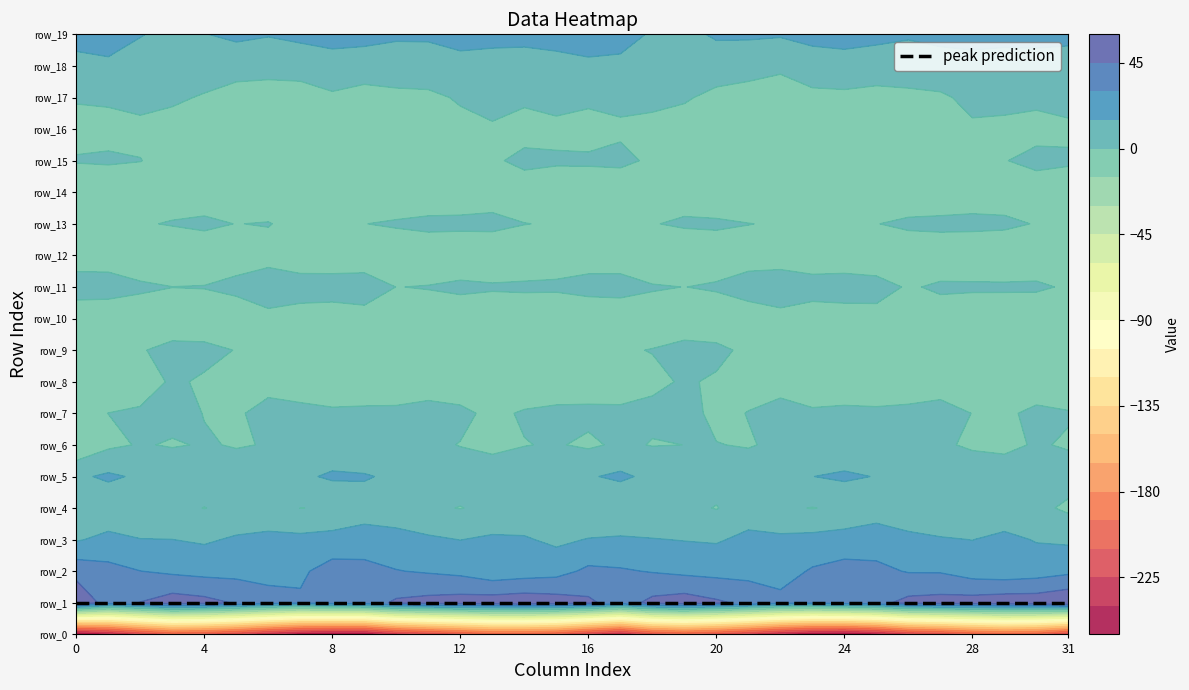

Reading left to right, transcribe all the data shown in this chart.

row_0: -252.9	-240.3	-221.3	-206.1	-209.8	-219.2	-233.4	-244.9	-249.7	-249.1	-228.8	-218.9	-210.2	-200.5	-201.1	-206.7	-222.8	-236.2	-213.1	-206.0	-212.7	-224.4	-238.4	-247.9	-250.8	-242.4	-223.5	-216.5	-205.8	-199.6	-203.4	-221.6
row_1: 57.9	38.5	45.4	52.6	49.8	43.8	37.3	32.0	37.0	38.0	47.3	50.0	51.9	53.2	55.0	52.6	47.9	37.8	49.1	52.8	47.4	41.5	34.4	32.9	37.7	40.9	49.2	50.9	52.0	54.3	54.3	58.9
row_2: 39.7	34.5	30.2	27.4	25.5	25.4	24.0	27.6	35.9	34.4	30.5	28.6	26.3	20.2	22.6	24.8	33.1	31.6	29.2	26.6	25.4	25.0	23.8	31.6	35.5	33.4	29.1	28.8	22.9	21.0	23.1	26.7
row_3: 13.6	19.0	15.5	15.1	13.1	16.8	18.3	18.6	20.7	22.5	20.8	17.2	14.8	17.3	16.5	11.9	15.7	16.7	15.6	14.4	13.5	18.5	18.0	19.3	21.2	23.0	19.0	16.4	14.8	18.6	14.1	12.5
row_4: 3.2	3.7	0.2	3.7	-0.3	4.0	5.8	-0.1	0.6	7.1	5.0	1.8	-0.4	2.8	4.6	1.2	0.9	1.9	1.4	3.3	-0.6	7.2	2.1	-0.4	2.7	7.6	3.5	0.7	0.1	4.4	3.5	-2.6
row_5: 12.4	17.4	12.8	10.8	6.1	5.6	6.5	12.3	17.2	16.4	11.9	8.2	5.3	5.8	7.1	9.1	13.7	17.5	11.6	9.4	5.4	5.9	7.7	14.8	17.3	14.4	10.5	6.9	5.1	6.4	7.5	5.7
row_6: -12.2	-2.7	1.0	-1.0	0.9	-0.7	0.5	4.8	4.7	1.0	1.5	2.0	-0.3	-2.5	-0.4	0.9	-2.0	2.1	-0.5	0.0	0.3	-0.7	1.9	5.2	3.8	0.2	2.1	1.1	-1.1	-2.7	1.1	-1.2
row_7: -2.4	0.1	1.0	3.8	-0.3	-2.1	5.4	3.4	1.1	2.4	2.9	4.7	2.2	-2.3	1.1	3.1	2.9	1.7	2.1	3.3	-2.3	0.3	6.3	1.2	1.9	2.4	3.3	4.9	-0.2	-2.1	2.7	0.9
row_8: -5.8	-5.7	-3.6	1.0	-0.9	-1.8	-5.4	-6.7	-4.7	-7.8	-8.9	-6.9	-6.3	-7.3	-7.7	-8.5	-7.1	-4.6	-1.7	0.8	-0.9	-3.2	-6.8	-5.6	-5.6	-8.9	-8.2	-6.5	-6.8	-7.6	-7.7	-9.4
row_9: -5.9	-2.5	-0.4	1.6	2.0	-0.3	-2.9	-1.4	-0.4	-0.3	-1.9	-3.5	-3.5	-0.7	-1.5	-5.2	-4.5	-0.8	0.3	2.0	1.8	-1.7	-2.4	-0.7	-0.4	-0.4	-2.7	-3.5	-2.8	-0.1	-2.8	-5.2
row_10: -13.1	-10.0	-6.0	-4.0	-5.6	-6.7	-4.2	-7.2	-8.5	-5.6	-5.1	-6.3	-7.4	-6.8	-7.0	-11.0	-12.1	-8.1	-4.9	-4.4	-6.1	-5.8	-4.8	-8.6	-7.4	-4.6	-5.6	-6.4	-7.7	-6.3	-8.3	-13.8
row_11: 9.2	6.2	1.6	0.1	0.3	2.7	8.8	7.6	7.6	7.5	-0.2	0.6	2.3	1.1	1.5	2.1	5.3	4.2	0.8	-0.1	1.1	4.8	9.2	7.2	7.6	5.0	-1.4	2.0	1.6	1.3	1.6	-1.2
row_12: -9.8	-7.0	-7.1	-9.0	-6.7	-5.0	-5.5	-10.2	-10.5	-9.2	-10.6	-10.0	-8.5	-7.6	-6.8	-6.7	-7.5	-5.9	-8.2	-8.3	-5.5	-4.9	-7.5	-10.8	-10.1	-9.5	-10.8	-9.2	-8.2	-7.2	-6.8	-8.7
row_13: -6.0	-2.6	-0.9	0.7	1.9	-0.2	0.6	-4.5	-3.3	-0.2	1.7	3.5	2.6	2.5	0.2	-0.7	-1.8	-0.8	-0.5	1.4	1.4	0.2	-0.9	-5.4	-1.4	-0.4	2.9	3.3	2.6	1.7	-0.5	-2.9
row_14: -14.2	-14.0	-9.8	-5.2	-5.8	-8.3	-9.9	-11.7	-7.4	-7.1	-10.9	-10.5	-6.8	-4.5	-6.1	-9.4	-10.8	-11.7	-7.9	-4.5	-6.8	-8.8	-11.2	-10.6	-6.2	-9.2	-11.0	-9.5	-5.6	-4.7	-7.3	-10.7
row_15: 1.1	2.1	0.3	-4.8	-2.6	-2.7	-6.9	-6.1	-1.4	-4.3	-5.3	-2.1	-1.0	-1.5	2.6	1.9	2.3	3.4	-2.4	-4.3	-1.7	-4.6	-7.4	-4.1	-1.8	-5.4	-4.0	-1.4	-1.5	-0.5	3.4	2.3
row_16: -4.9	-4.8	-2.8	-7.1	-7.1	-7.5	-10.2	-11.0	-13.0	-12.7	-7.6	-6.9	-3.7	-1.2	-3.7	-3.8	-6.1	-2.4	-4.0	-8.2	-6.1	-8.9	-10.6	-12.0	-13.3	-10.4	-7.0	-6.4	-1.8	-2.1	-3.9	-3.2
row_17: 1.3	2.1	3.6	2.9	-1.6	-7.9	-5.4	-3.5	-1.9	-3.9	-2.6	-2.7	1.4	3.6	1.7	5.5	3.3	3.9	3.4	1.9	-4.6	-7.5	-4.9	-2.6	-2.6	-3.4	-2.8	-2.0	3.3	2.7	2.6	5.9
row_18: 9.4	11.4	9.5	9.4	9.6	8.0	4.1	3.2	8.0	5.5	6.0	7.9	9.2	7.9	8.4	9.8	11.9	11.2	9.0	9.9	9.1	7.1	1.7	5.8	7.5	5.6	6.5	8.9	8.7	7.8	8.8	7.2
row_19: 21.5	23.7	15.6	11.7	14.6	17.2	15.9	19.4	21.0	20.9	17.6	17.2	21.3	20.4	19.4	20.9	22.8	21.1	13.2	12.2	16.4	16.7	16.4	20.4	21.7	19.7	16.8	18.9	21.2	20.1	19.7	19.4